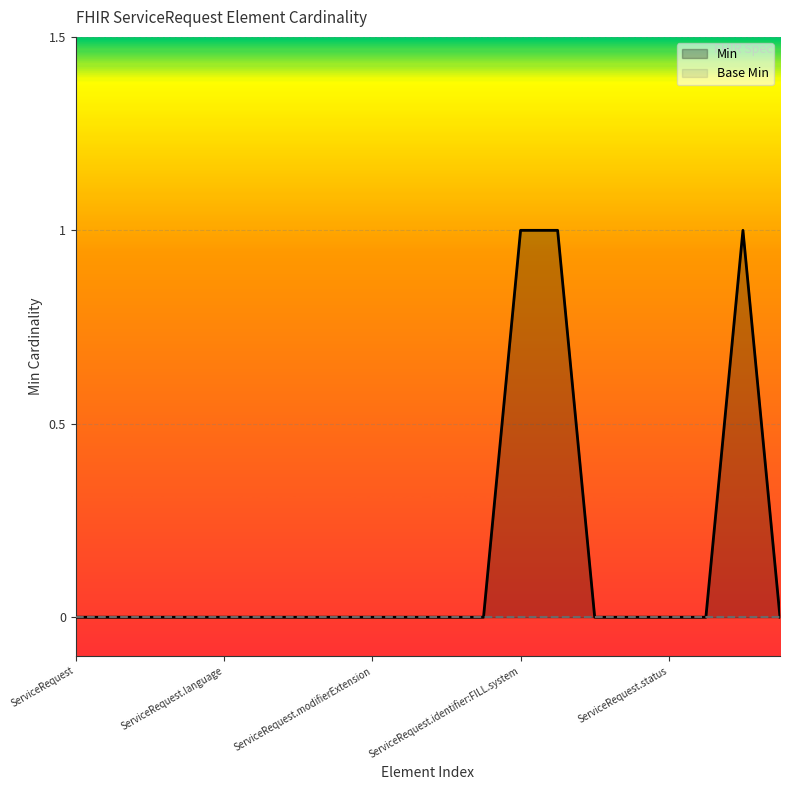

Which series has the widest spread of values?

Min